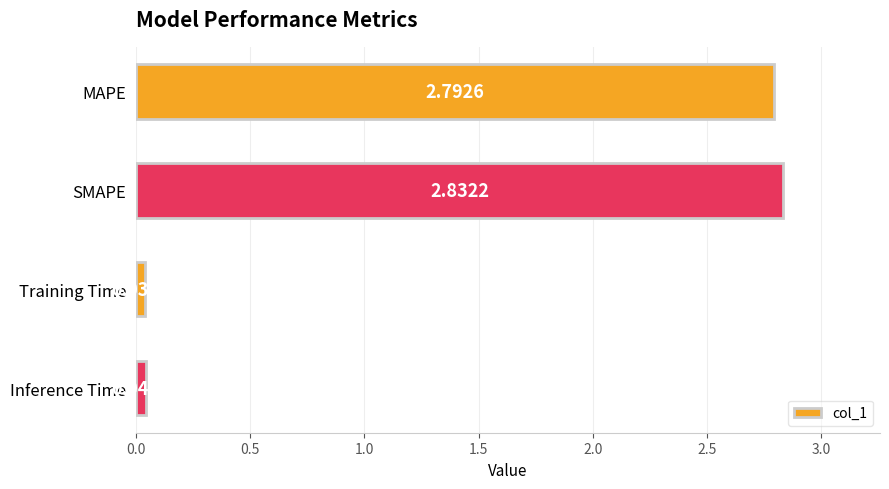

What is the label of the 3rd bar from the top?

Training Time